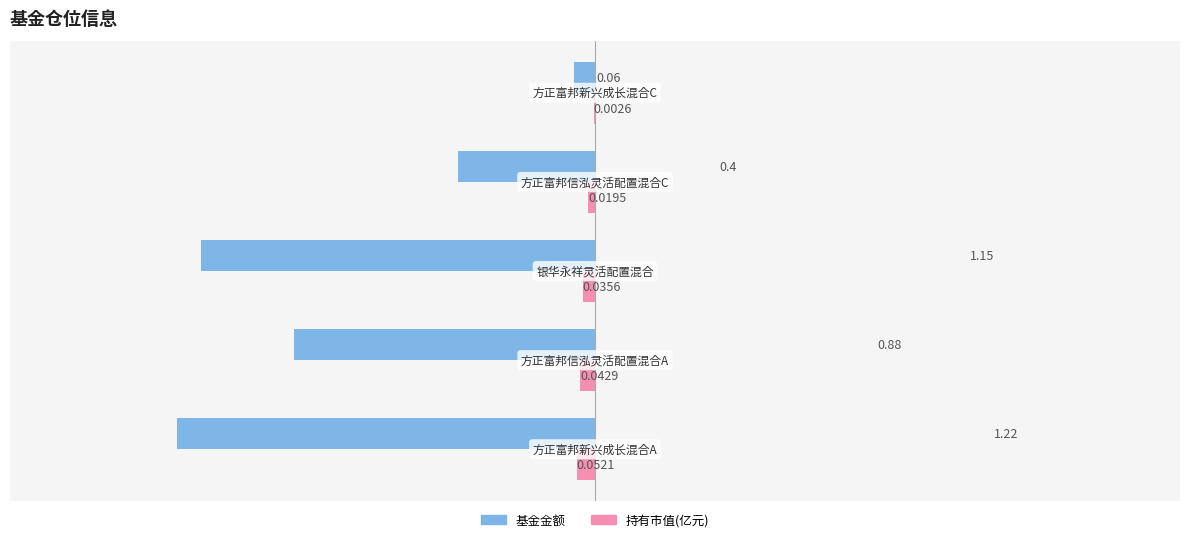

Which series has the largest total across all categories?

基金金额